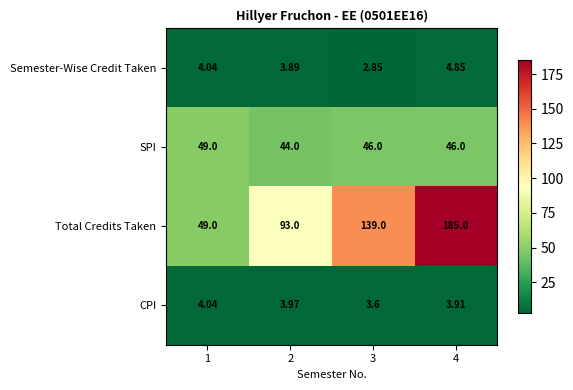

Rank the series at 3 from lowest to highest value.

Semester-Wise Credit Taken, CPI, SPI, Total Credits Taken